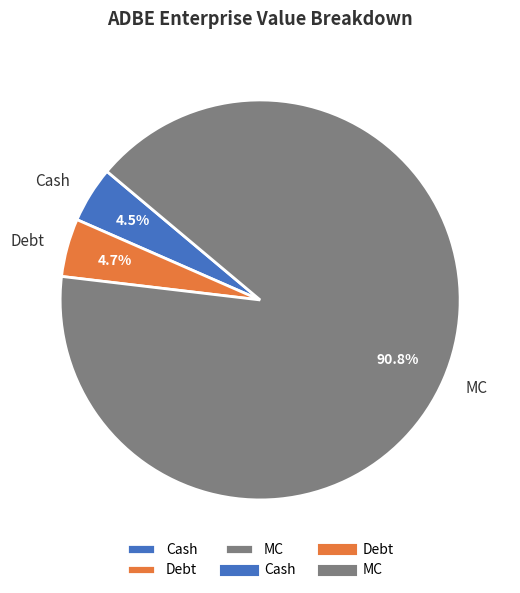

Which slice is the largest?

MC